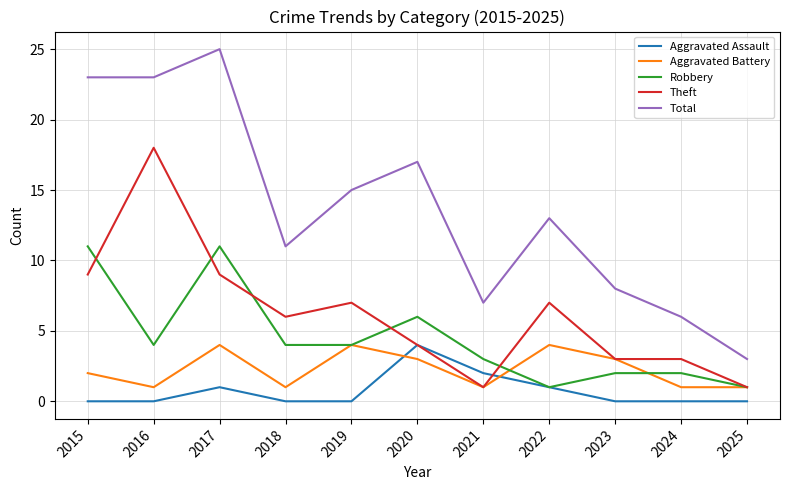

Reading left to right, list all the values displayed in this chart.

Aggravated Assault: 2015=0	2016=0	2017=1	2018=0	2019=0	2020=4	2021=2	2022=1	2023=0	2024=0	2025=0
Aggravated Battery: 2015=2	2016=1	2017=4	2018=1	2019=4	2020=3	2021=1	2022=4	2023=3	2024=1	2025=1
Robbery: 2015=11	2016=4	2017=11	2018=4	2019=4	2020=6	2021=3	2022=1	2023=2	2024=2	2025=1
Theft: 2015=9	2016=18	2017=9	2018=6	2019=7	2020=4	2021=1	2022=7	2023=3	2024=3	2025=1
Total: 2015=23	2016=23	2017=25	2018=11	2019=15	2020=17	2021=7	2022=13	2023=8	2024=6	2025=3